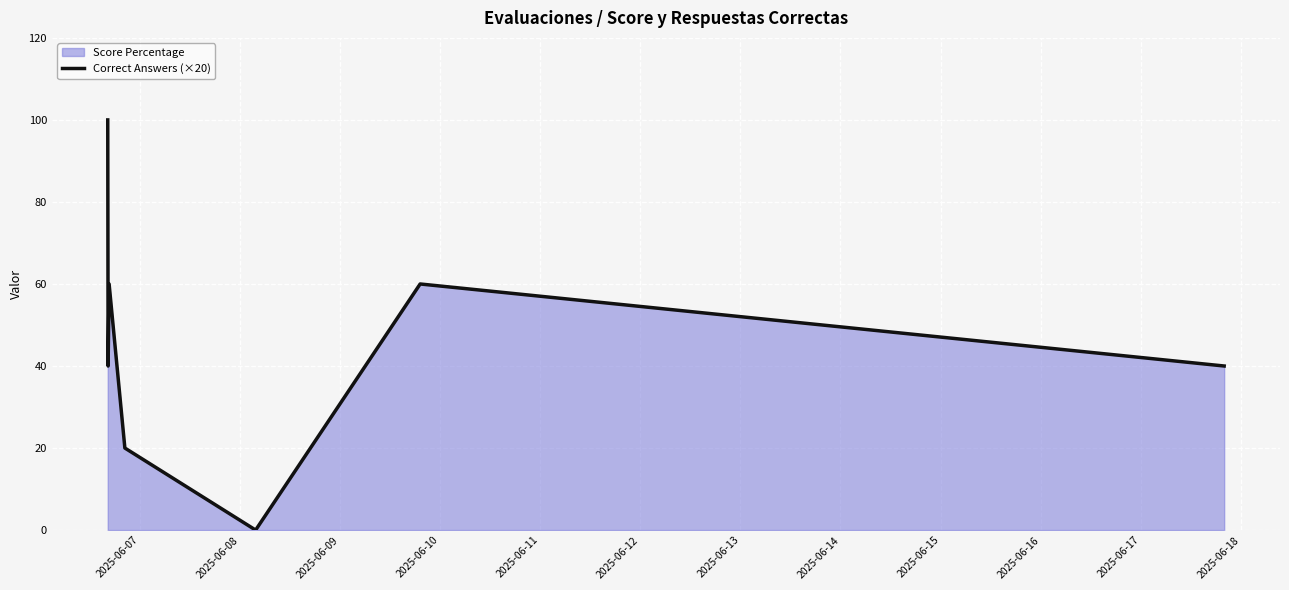

How many values are between 20 and 60?

5